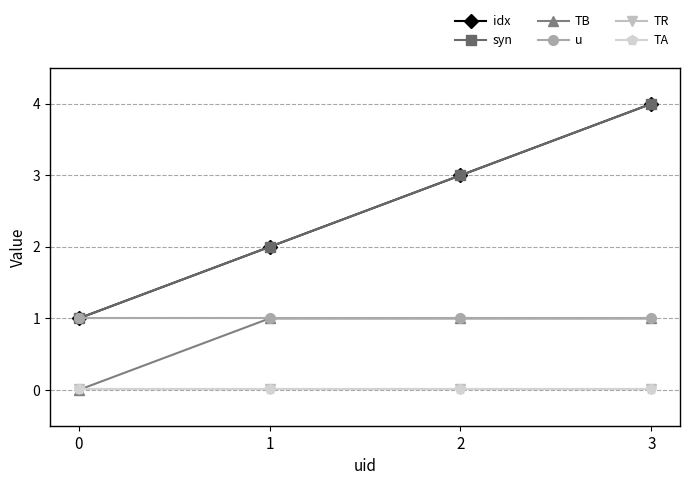

What is the sum of all TA values?

0.1